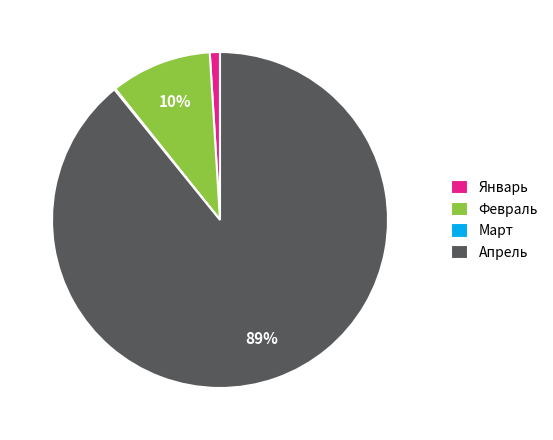

Combined, do Февраль and Апрель account for over 50%?

Yes